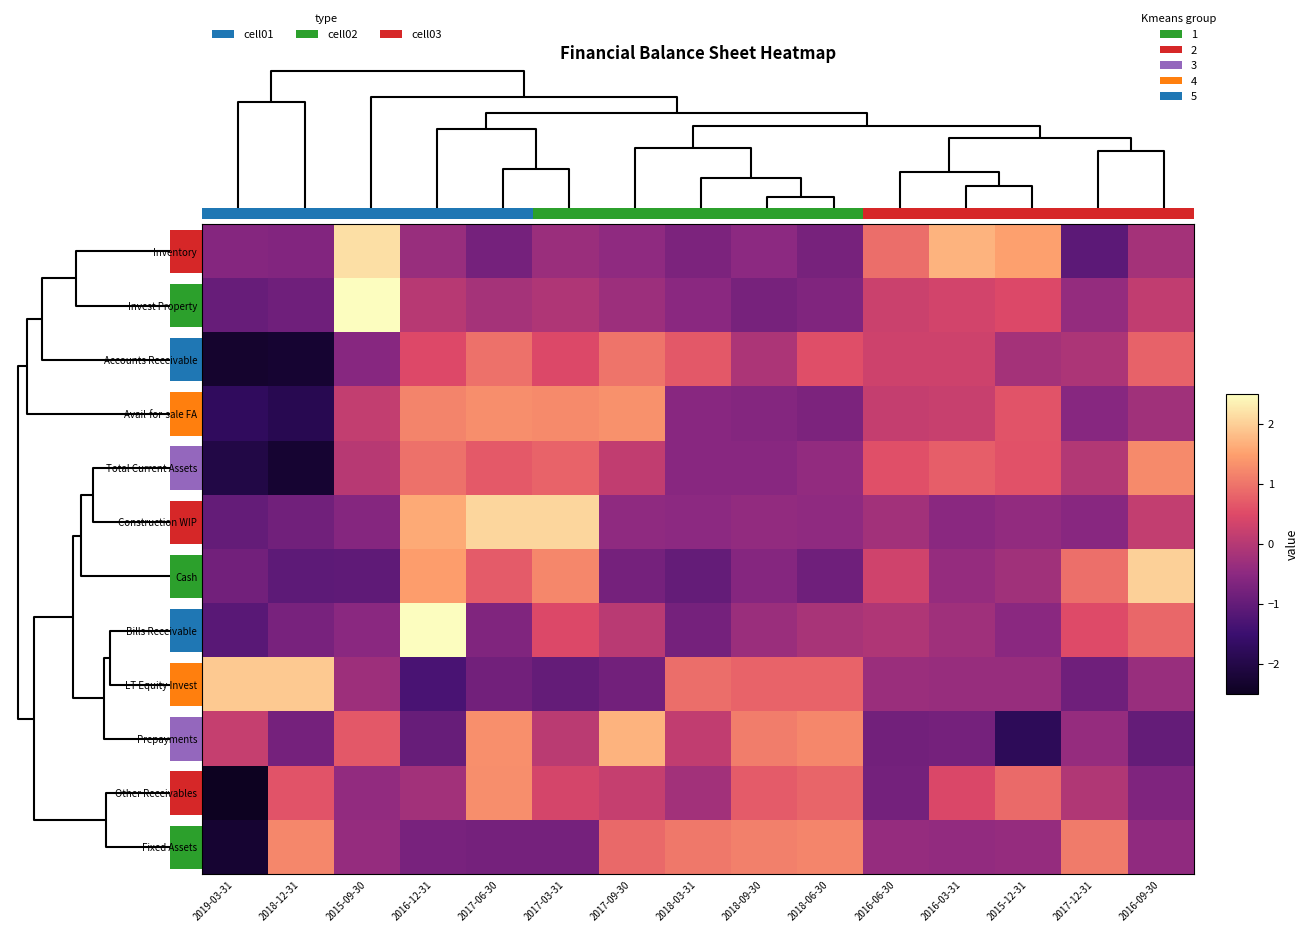

Which has a higher value, 2018-06-30 or 2017-09-30?

2017-09-30